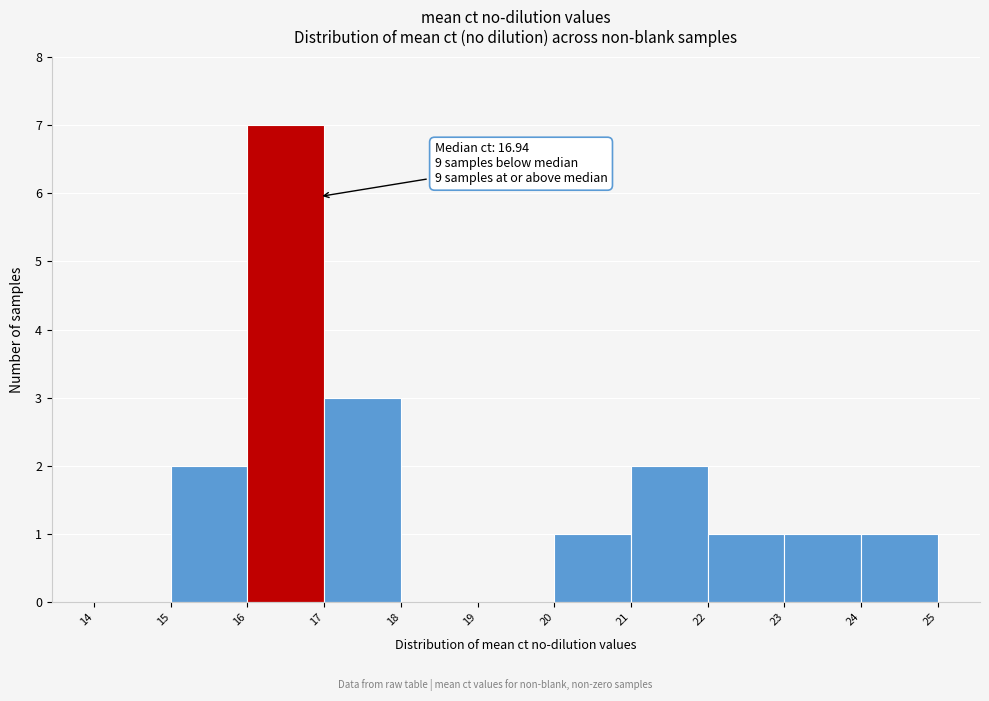

Which range on the x-axis has the tallest bar?

16 to 17